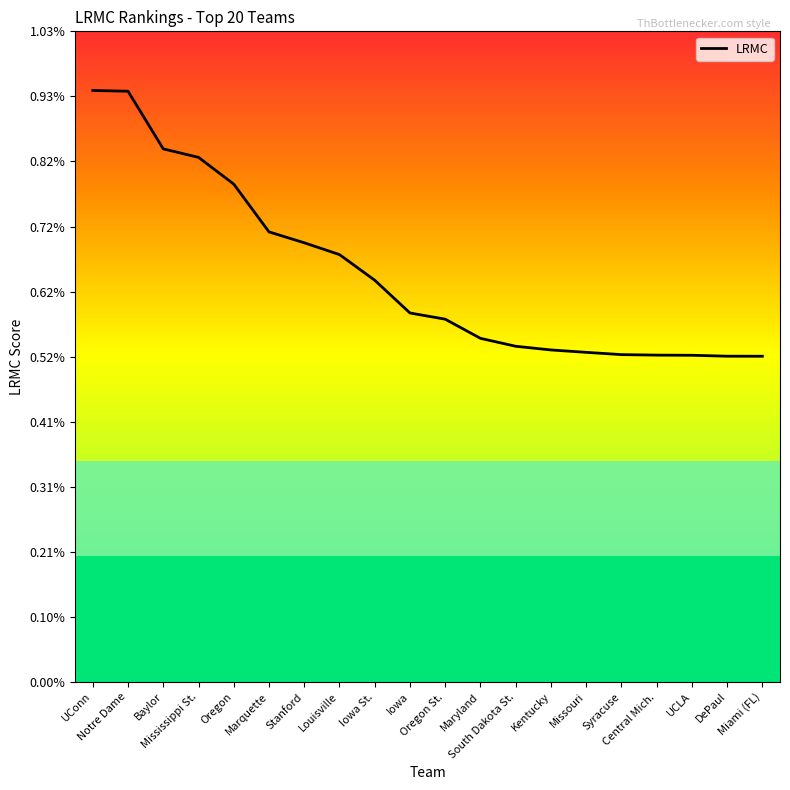

At which category does the chart reach its peak across all series?

UConn